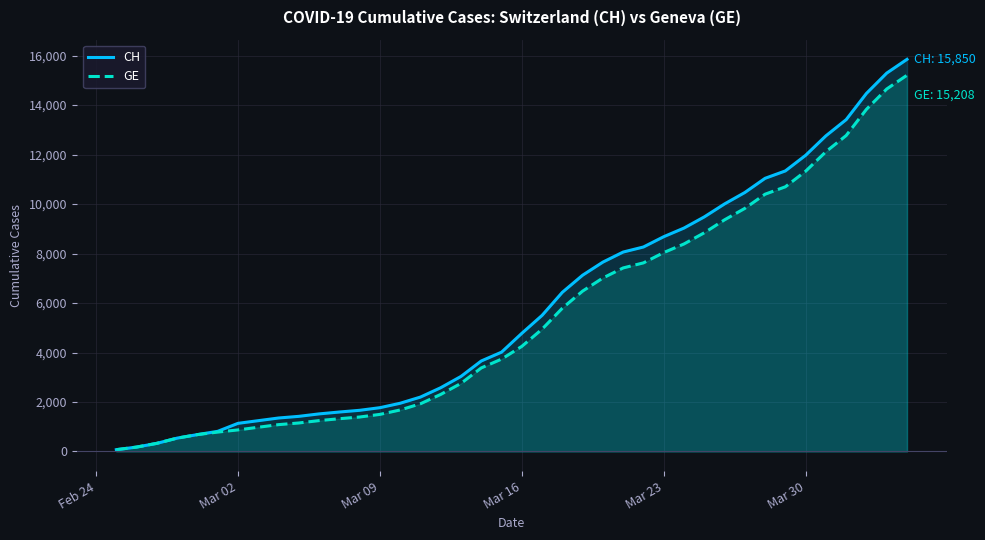

How many lines are shown in the chart?

2